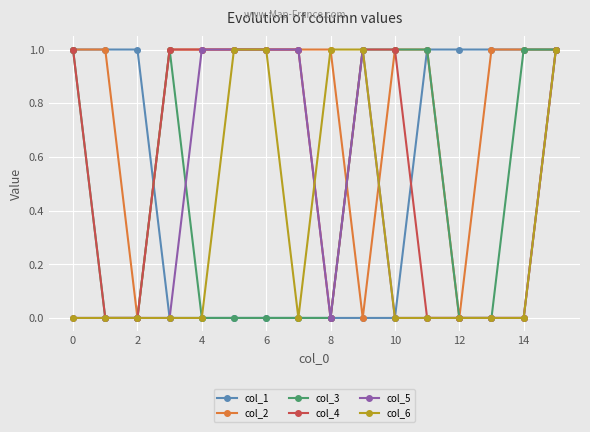

Which series has the largest total across all categories?

col_2